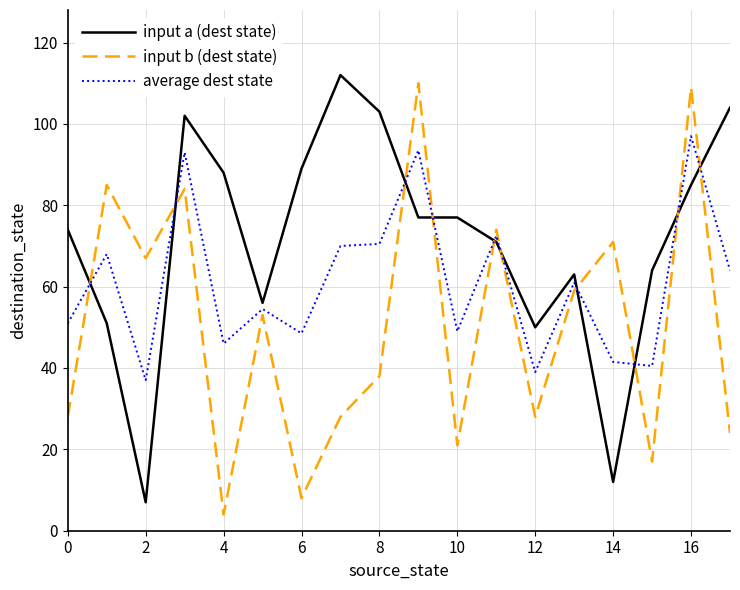

How many times do input a (dest state) and input b (dest state) cross each other?

10